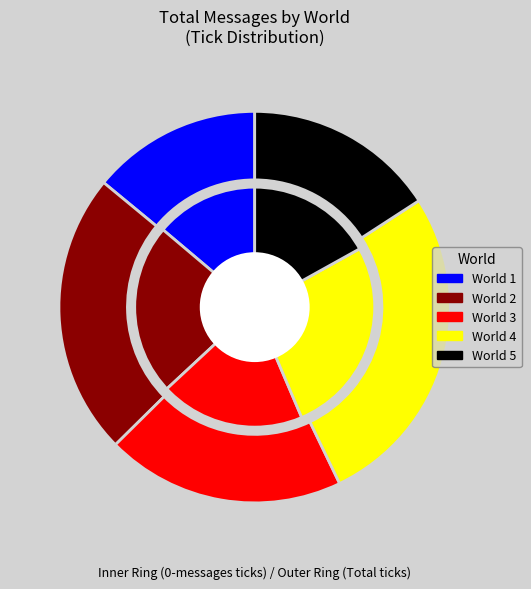

What is the difference between the highest and lowest values at World 4?

52